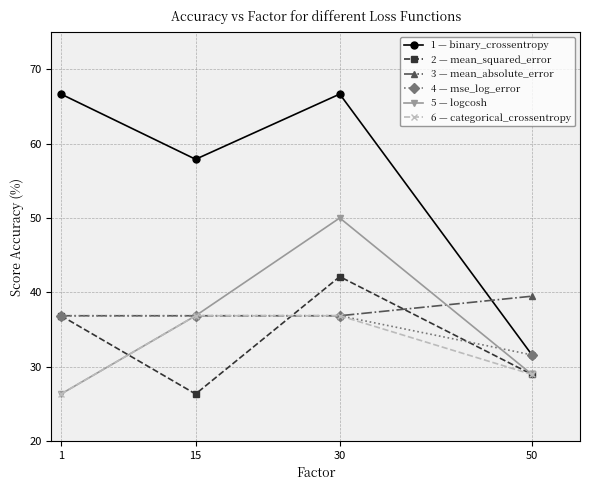

What is the total value across all series at 15?

231.6